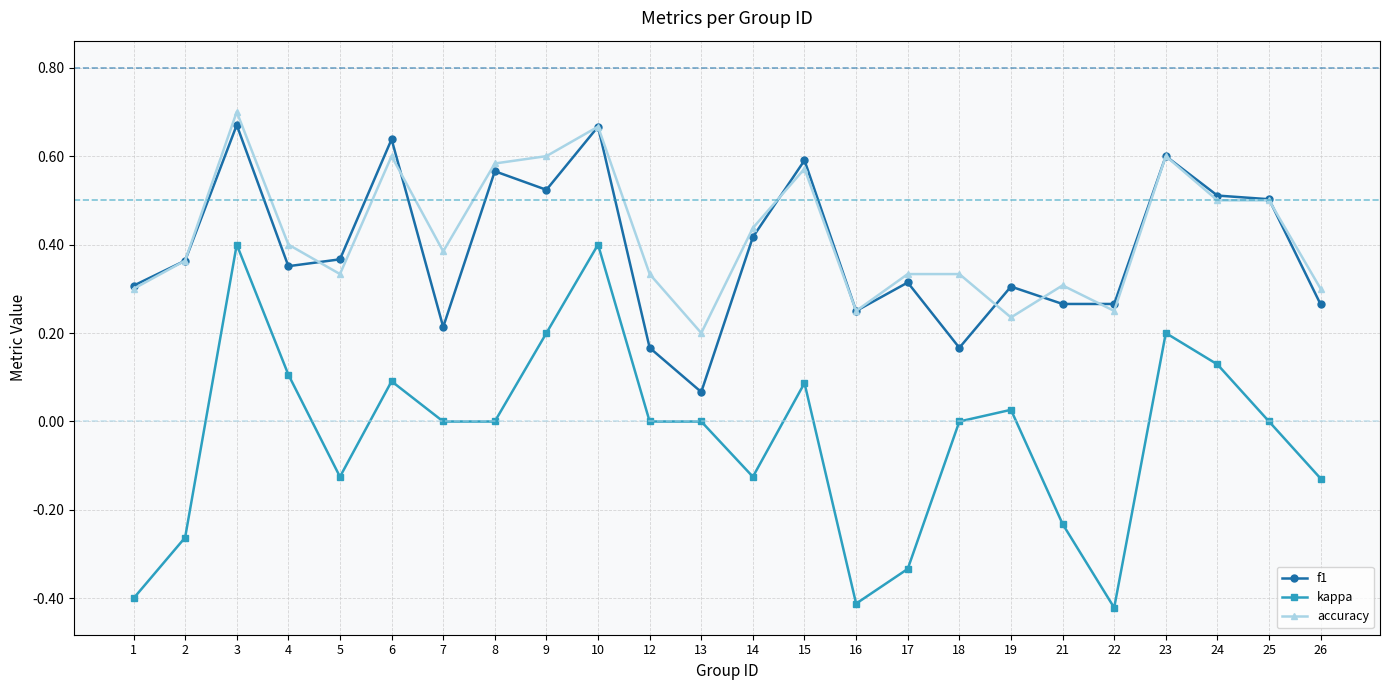

Count the number of data series in this chart.

3